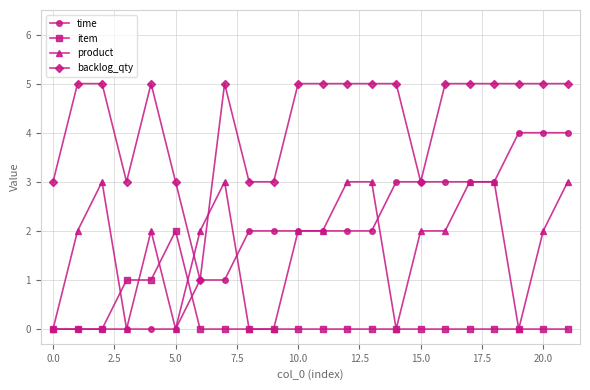

What is the average value of the product series?

2